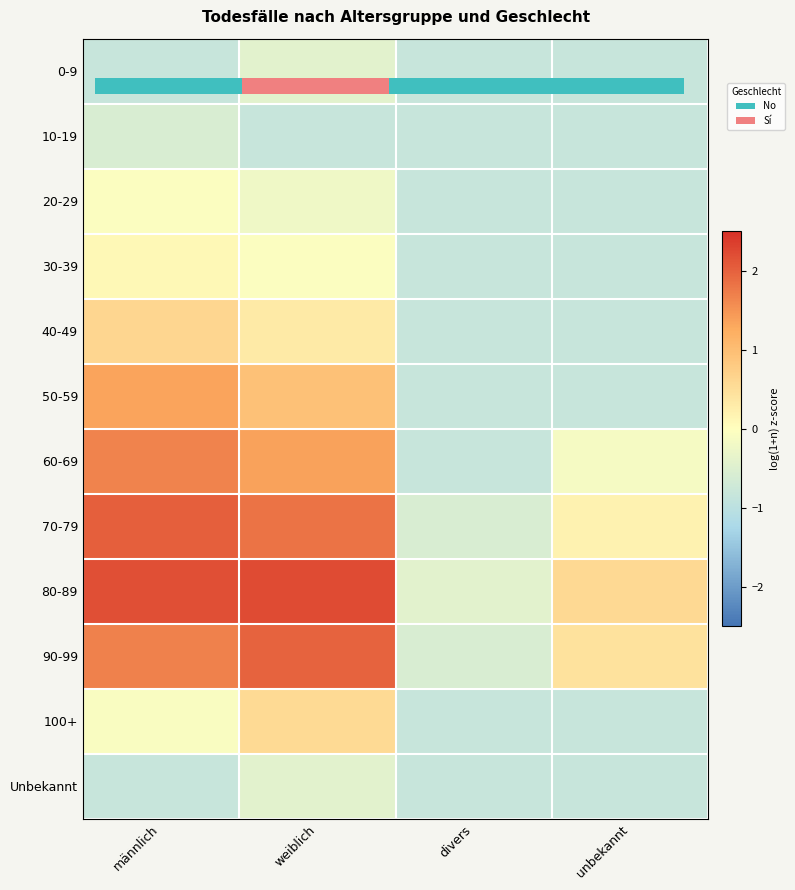

Which has a higher value, weiblich or unbekannt?

weiblich